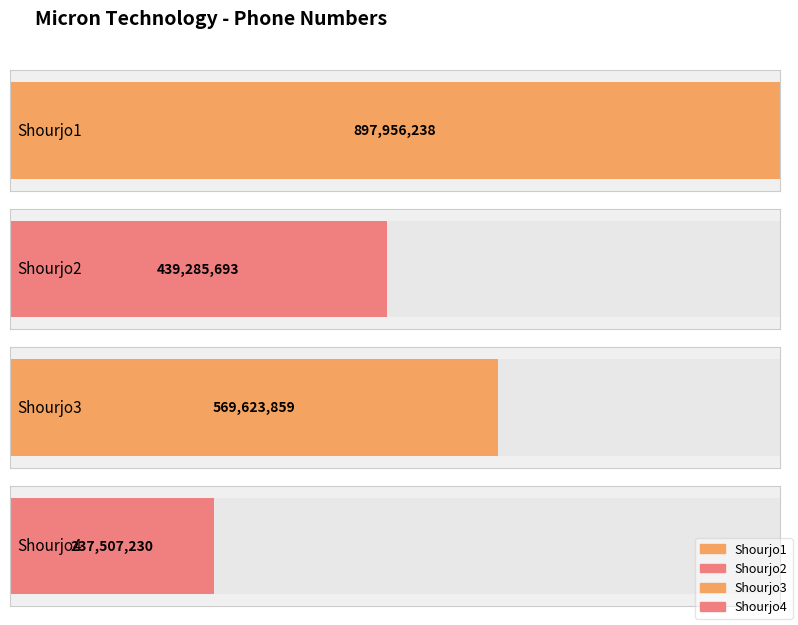

What is the value of the 1st bar from the left?

897956238